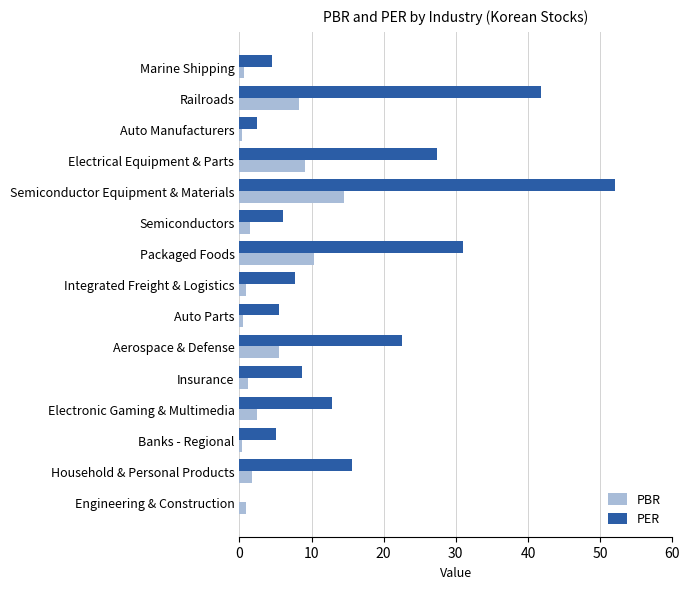

What is the average value of the PER series?

16.2